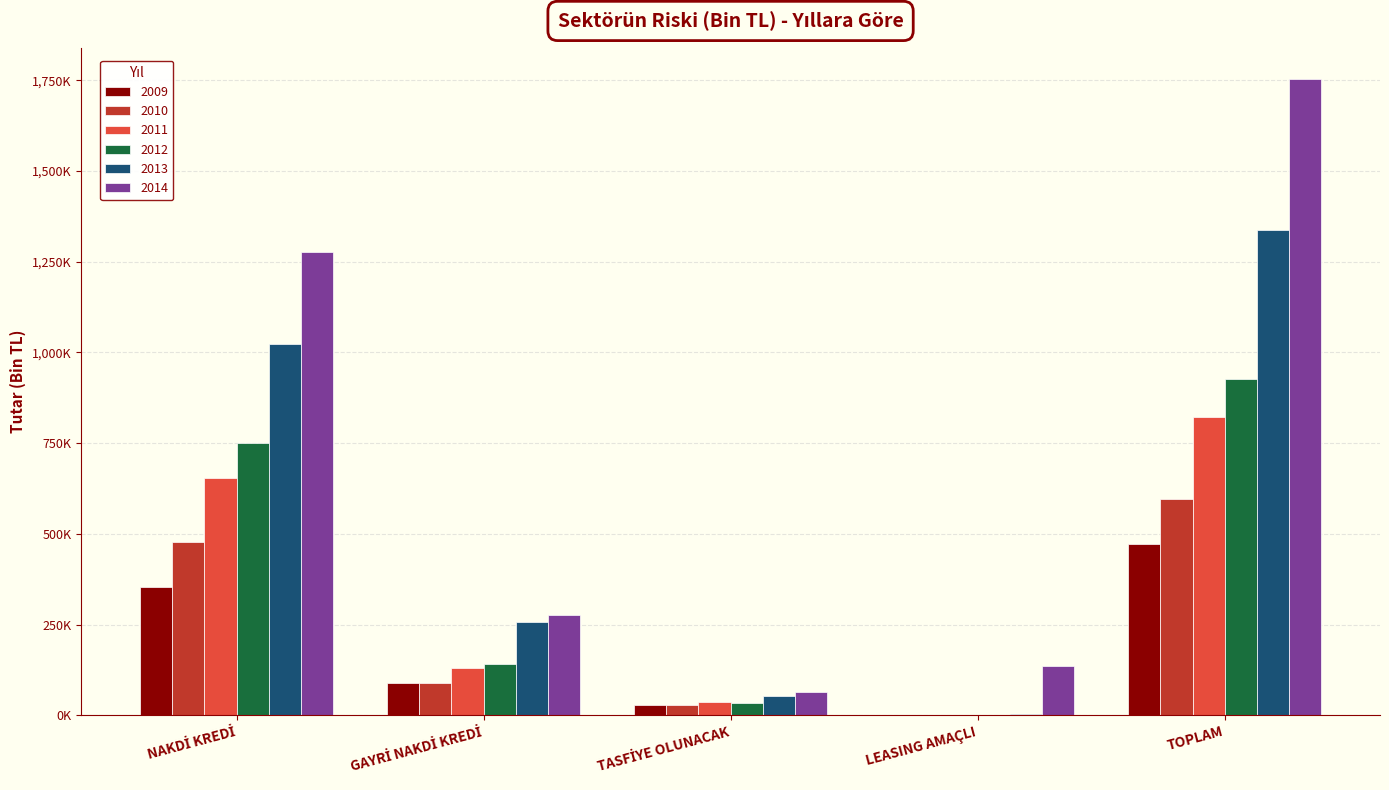

Is it true that 2012 equals 960.2 at LEASING AMAÇLI?

True